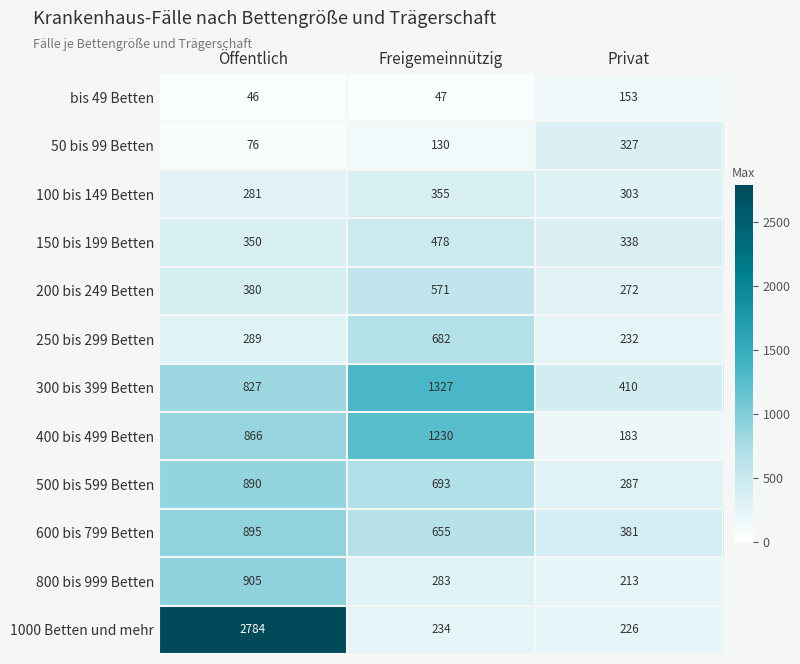

What is the sum of all bis 49 Betten values?

246